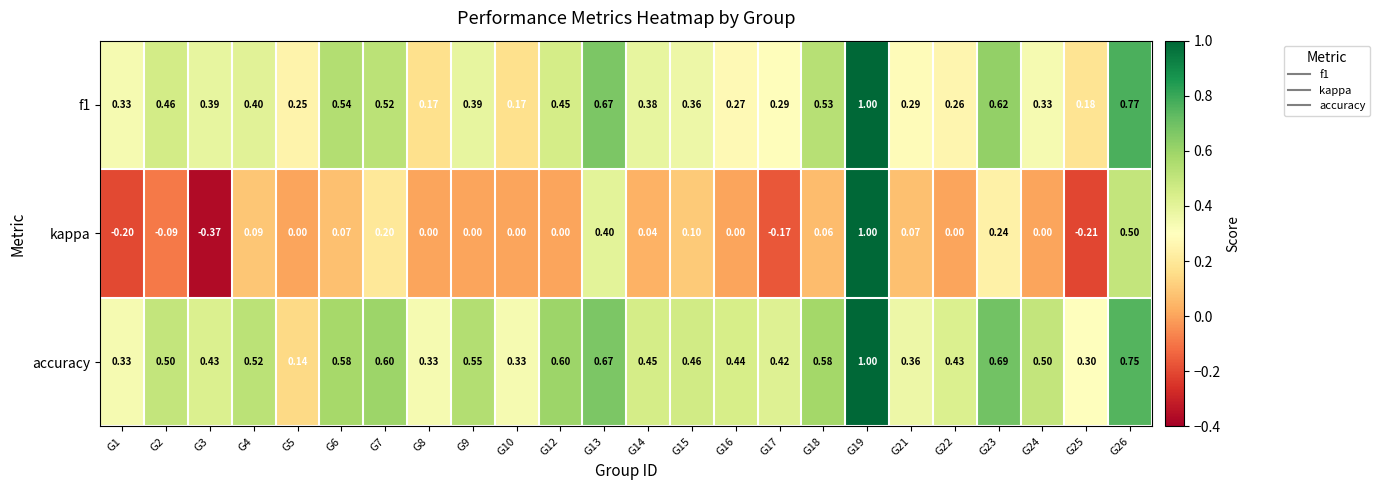

Which series has the widest spread of values?

kappa